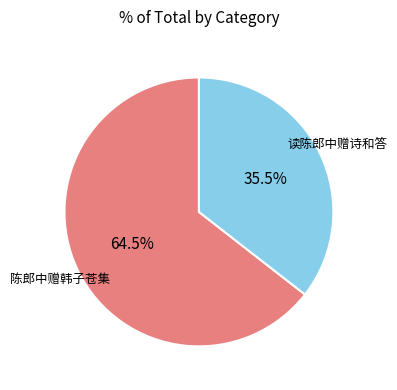

Does any single category account for the majority?

Yes